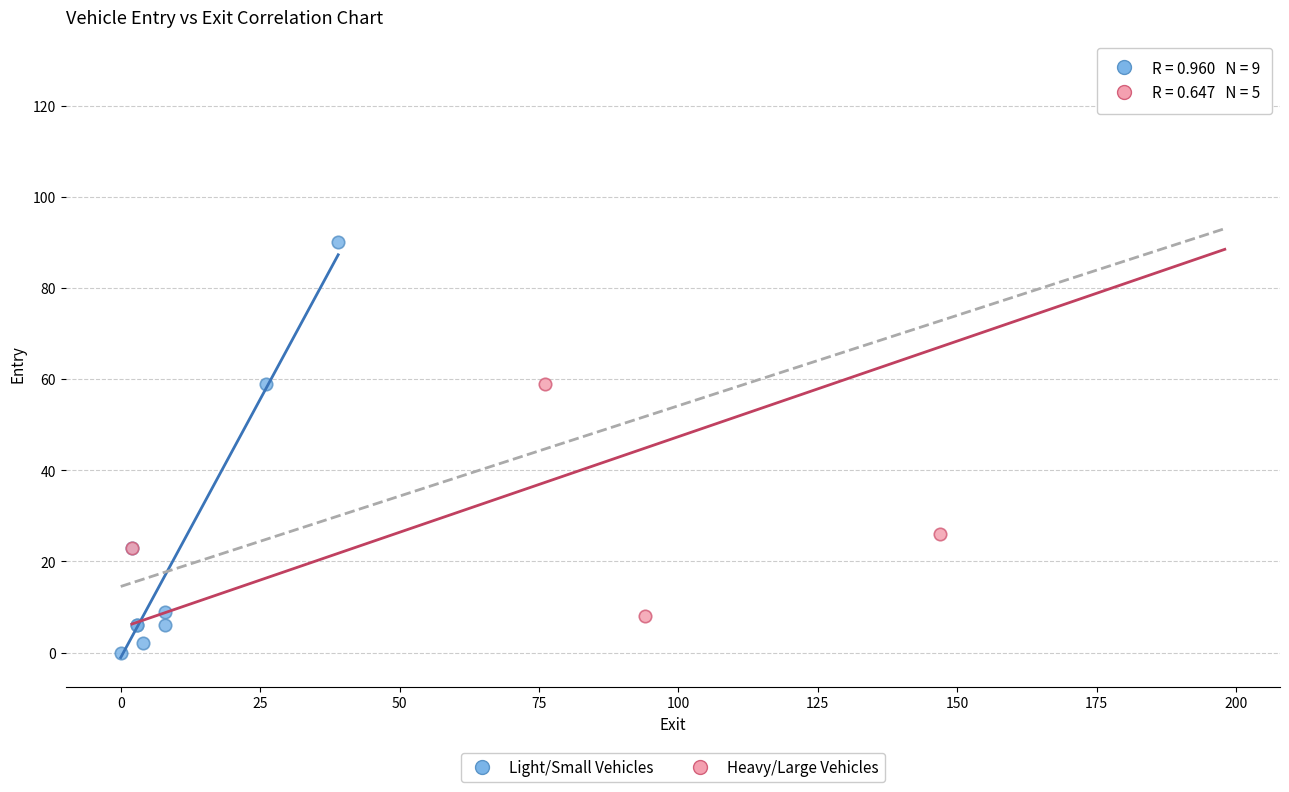

Which series has the largest Y range (max minus min)?

Heavy/Large Vehicles